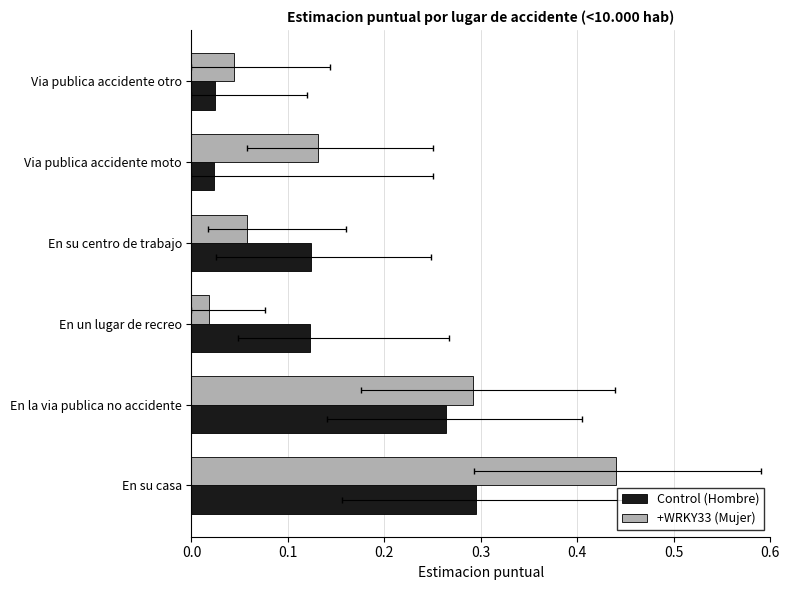

Which series has the largest total across all categories?

+WRKY33 (Mujer)